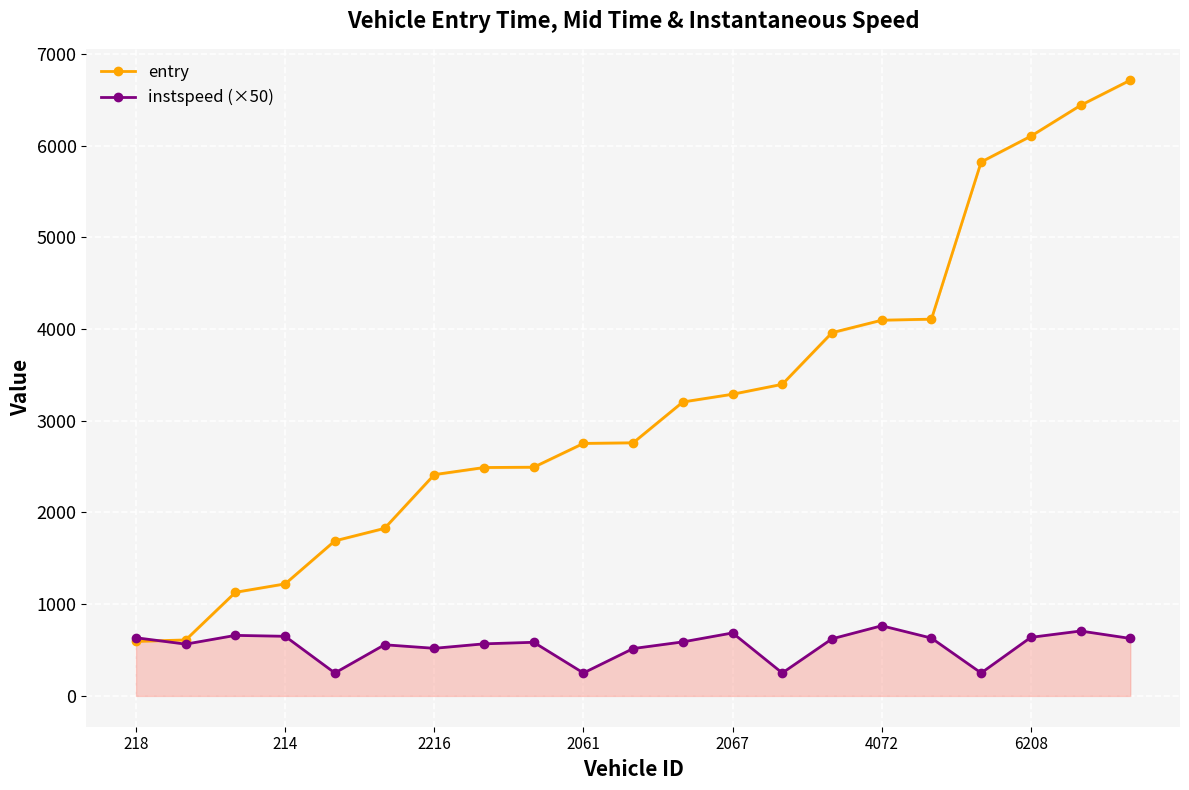

Is it true that instspeed (×50) equals 650.0 at 214?

True